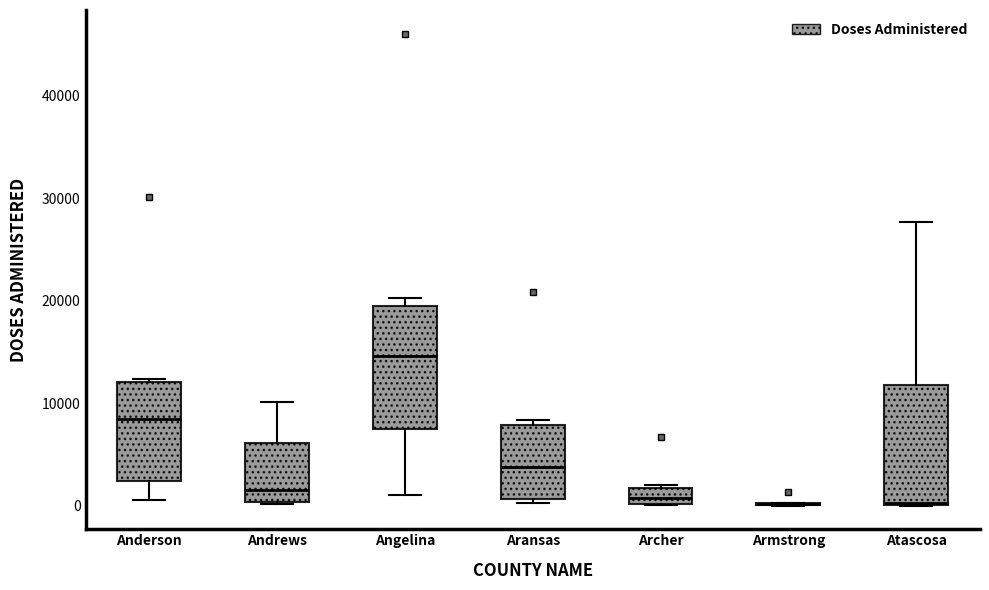

Reading left to right, read every box against the y-axis: the position of its median line, the range the box covers, and the ends of its whiskers. The values are not printed on the chart, so give them approximately, as read against the axis.

Anderson: median 8000, box 2000 to 12000, whiskers 1000 to 12000
Andrews: median 2000, box 0 to 6000, whiskers 0 to 10000
Angelina: median 15000, box 8000 to 19000, whiskers 1000 to 20000
Aransas: median 4000, box 1000 to 8000, whiskers 0 to 8000 (just above the box's upper edge)
Archer: median 1000, box 0 to 2000, whiskers 0 to 2000 (just above the box's upper edge)
Armstrong: box collapsed to a line at 0, whiskers 0 to 0
Atascosa: median 0, box 0 to 12000, whiskers 0 to 28000